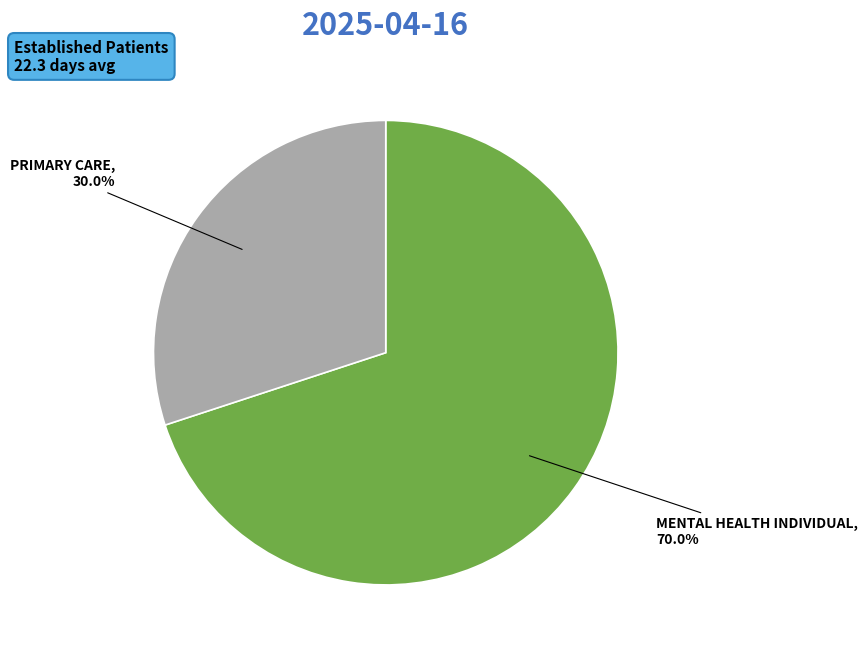

Is there a majority slice in this chart?

Yes